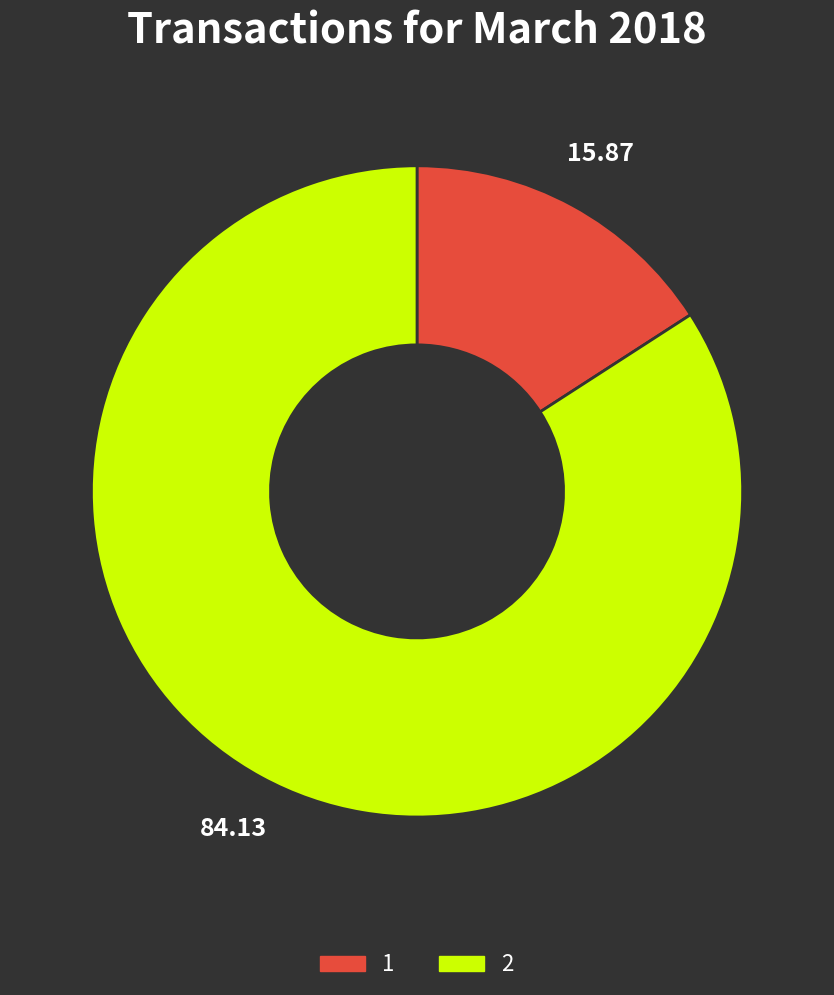

Is there a majority slice in this chart?

Yes